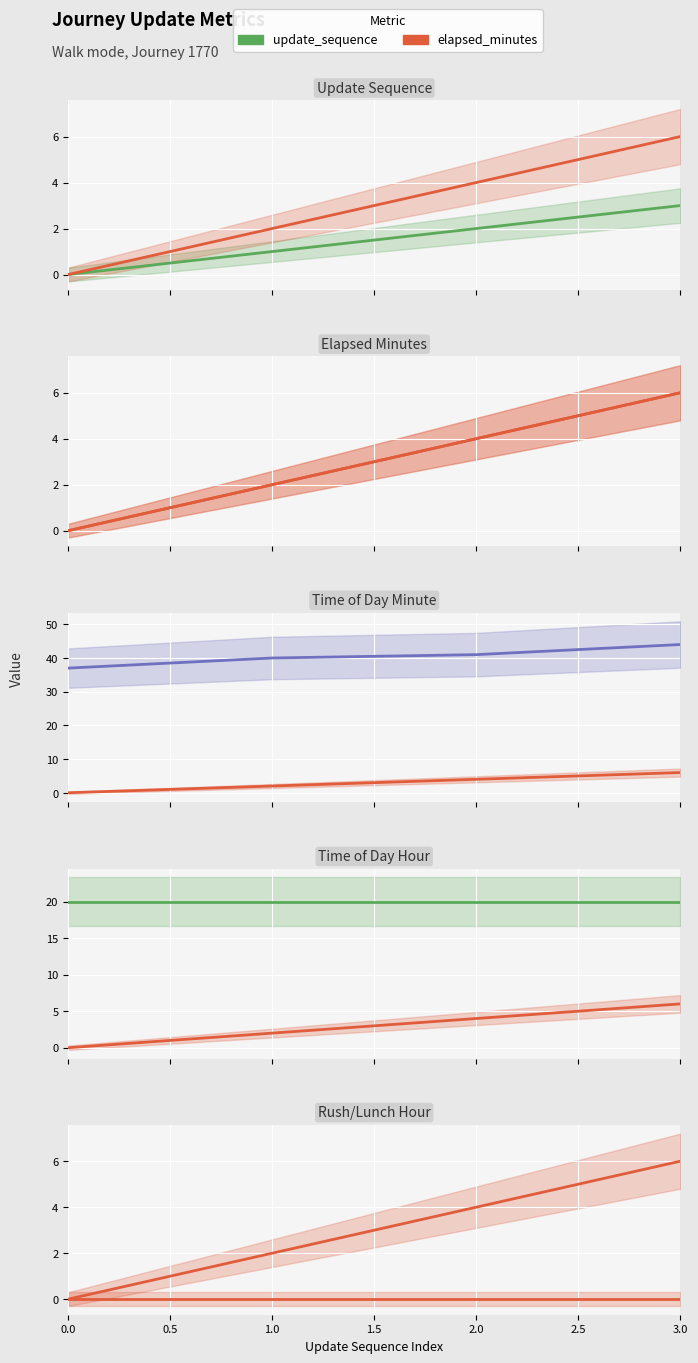

What is the value of the time_of_day_minute point at the 3rd from the left?

41